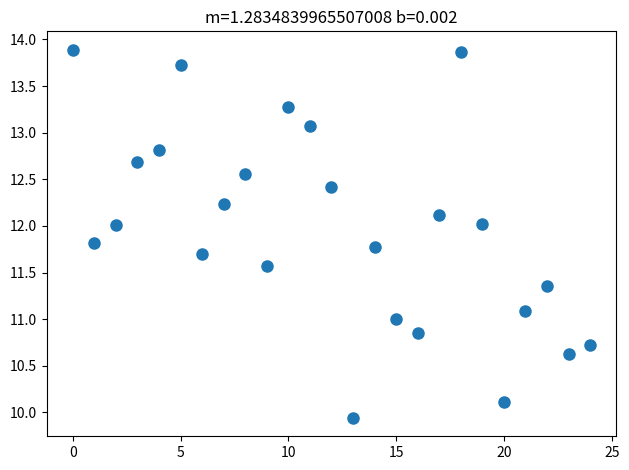

What is the range of Y values (max minus min)?

3.9